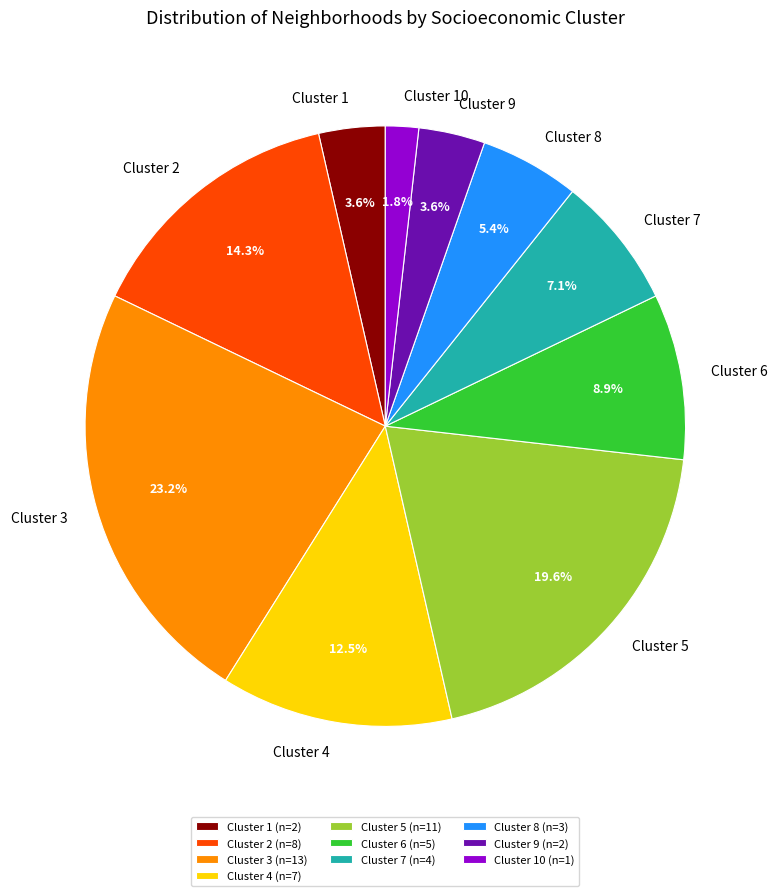

What is the total percentage of Cluster 9 (n=2) and Cluster 2 (n=8)?

17.9%